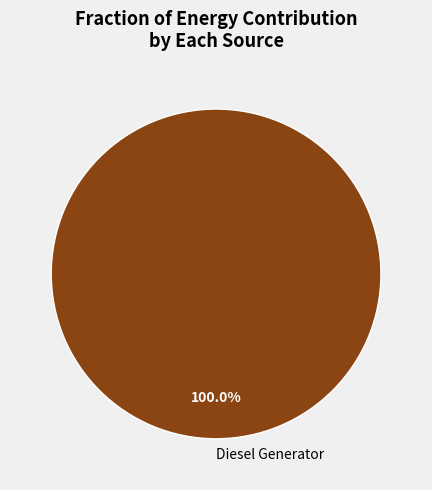

Rank the categories by value from lowest to highest.

Diesel Generator